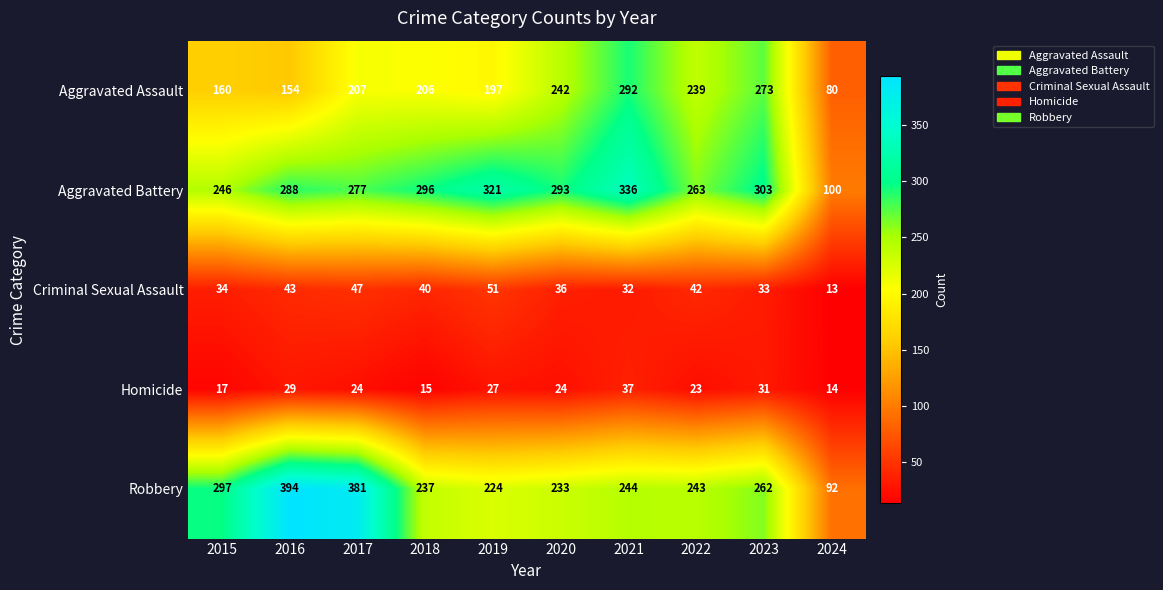

Where does the Aggravated Battery series first go above 293?

2018